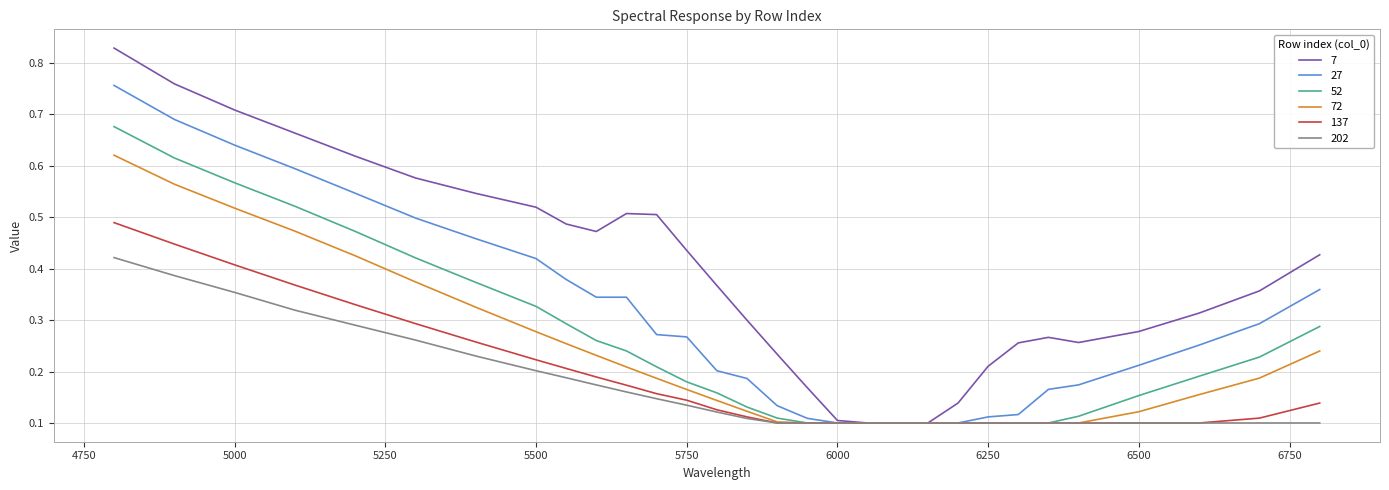

List the series in order of their peak value, lowest first.

202, 137, 72, 52, 27, 7